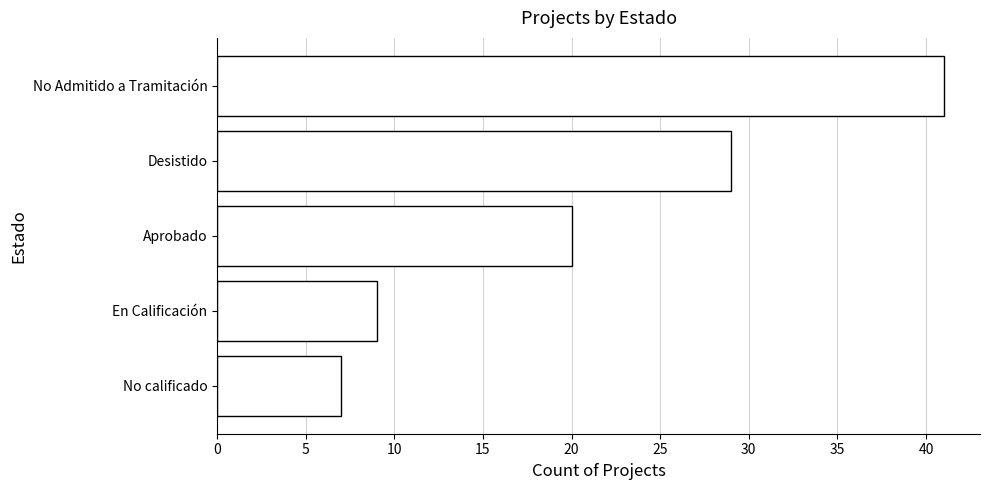

What is the average value?

21